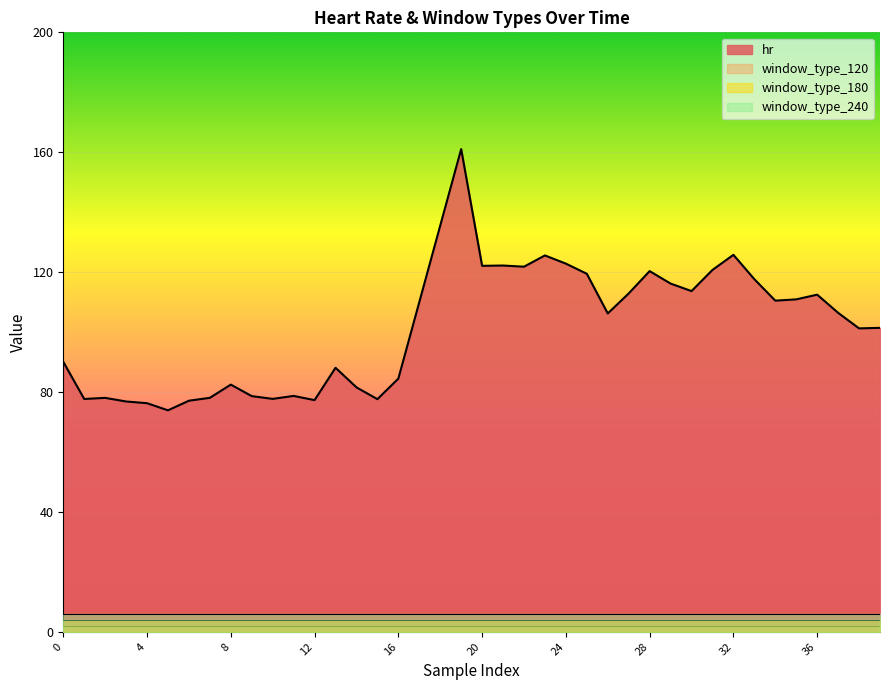

Reading left to right, extract all data points from this chart.

hr: 0=90.1	1=77.7	2=78.0	3=76.8	4=76.3	5=73.9	6=77.1	7=78.1	8=82.5	9=78.6	10=77.7	11=78.7	12=77.3	13=88.1	14=81.6	15=77.6	16=84.5	17=110.0	18=135.5	19=161.0	20=122.1	21=122.2	22=121.8	23=125.6	24=122.8	25=119.5	26=106.2	27=112.9	28=120.3	29=116.2	30=113.7	31=120.7	32=125.8	33=117.6	34=110.5	35=110.9	36=112.5	37=106.4	38=101.2	39=101.4
window_type_120: 0=0.0	1=0.0	2=0.0	3=0.0	4=0.0	5=0.0	6=0.0	7=0.0	8=0.0	9=0.0	10=0.0	11=0.0	12=0.0	13=0.0	14=0.0	15=0.0	16=0.0	17=0.0	18=0.0	19=0.0	20=0.0	21=0.0	22=0.0	23=0.0	24=0.0	25=0.0	26=0.0	27=0.0	28=0.0	29=0.0	30=0.0	31=0.0	32=0.0	33=0.0	34=0.0	35=0.0	36=0.0	37=0.0	38=0.0	39=0.0
window_type_180: 0=0.0	1=0.0	2=0.0	3=0.0	4=0.0	5=0.0	6=0.0	7=0.0	8=0.0	9=0.0	10=0.0	11=0.0	12=0.0	13=0.0	14=0.0	15=0.0	16=0.0	17=0.0	18=0.0	19=0.0	20=0.0	21=0.0	22=0.0	23=0.0	24=0.0	25=0.0	26=0.0	27=0.0	28=0.0	29=0.0	30=0.0	31=0.0	32=0.0	33=0.0	34=0.0	35=0.0	36=0.0	37=0.0	38=0.0	39=0.0
window_type_240: 0=0.0	1=0.0	2=0.0	3=0.0	4=0.0	5=0.0	6=0.0	7=0.0	8=0.0	9=0.0	10=0.0	11=0.0	12=0.0	13=0.0	14=0.0	15=0.0	16=0.0	17=0.0	18=0.0	19=0.0	20=0.0	21=0.0	22=0.0	23=0.0	24=0.0	25=0.0	26=0.0	27=0.0	28=0.0	29=0.0	30=0.0	31=0.0	32=0.0	33=0.0	34=0.0	35=0.0	36=0.0	37=0.0	38=0.0	39=0.0